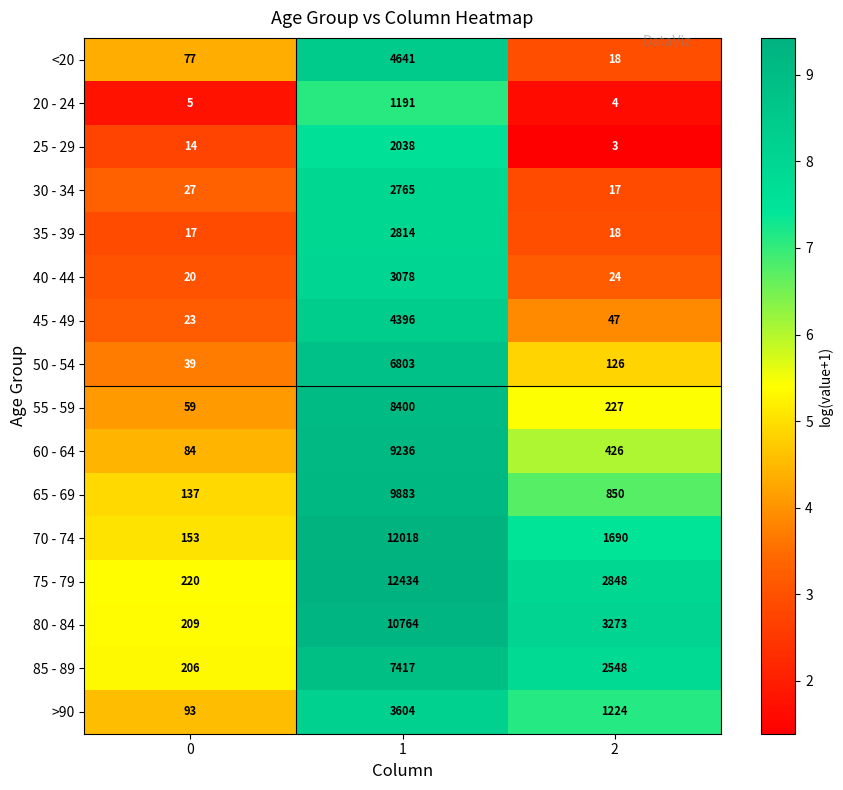

What is the sum of the >90 values at 0 and 2?

1317